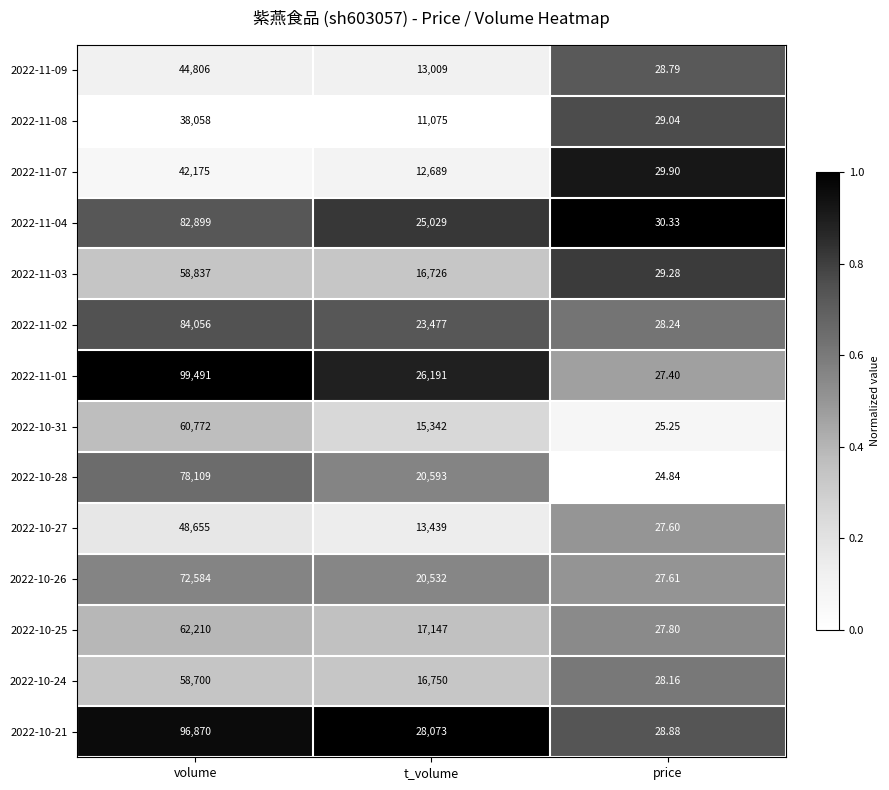

Which series has the largest total across all categories?

2022-11-01